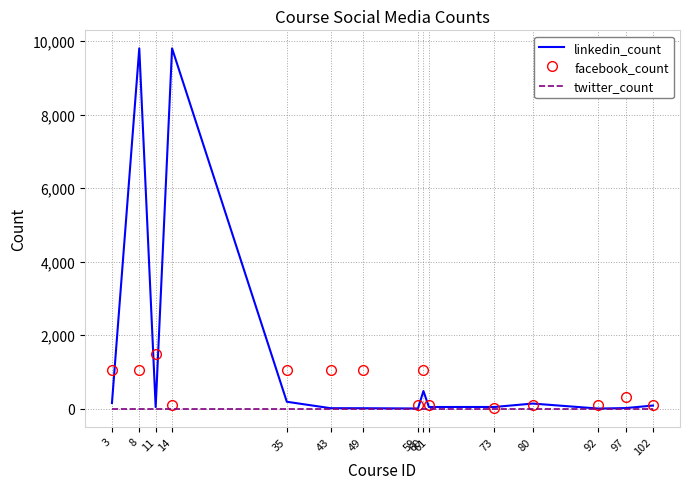

True or false: linkedin_count has more than 2 points higher than both neighbors.

True